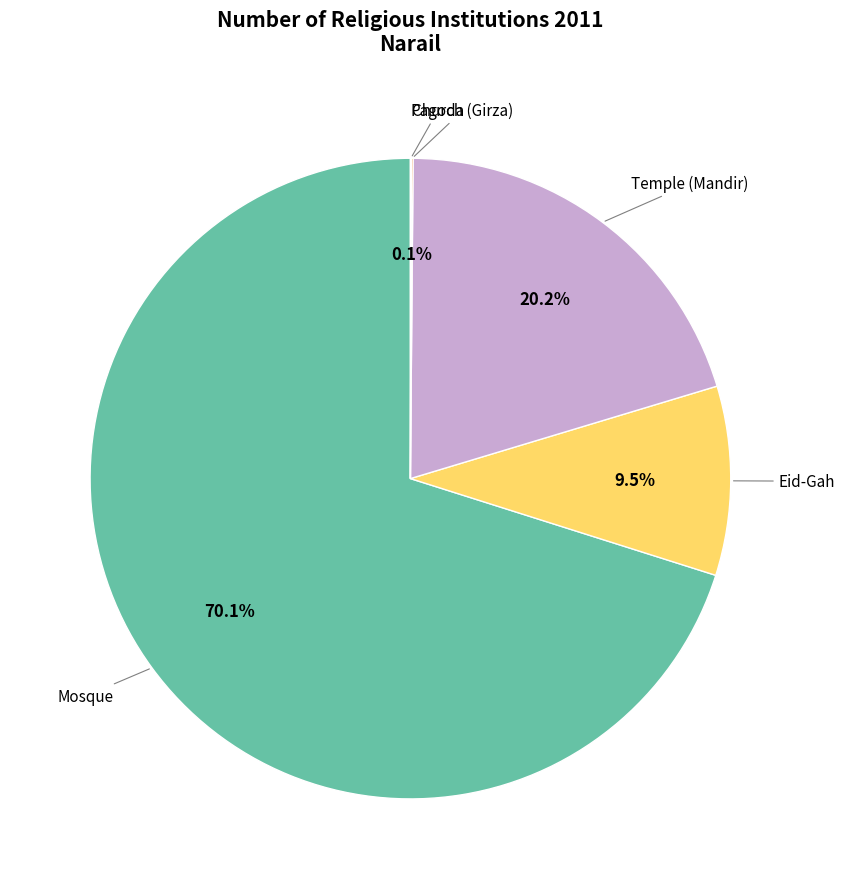

Is there a majority slice in this chart?

Yes